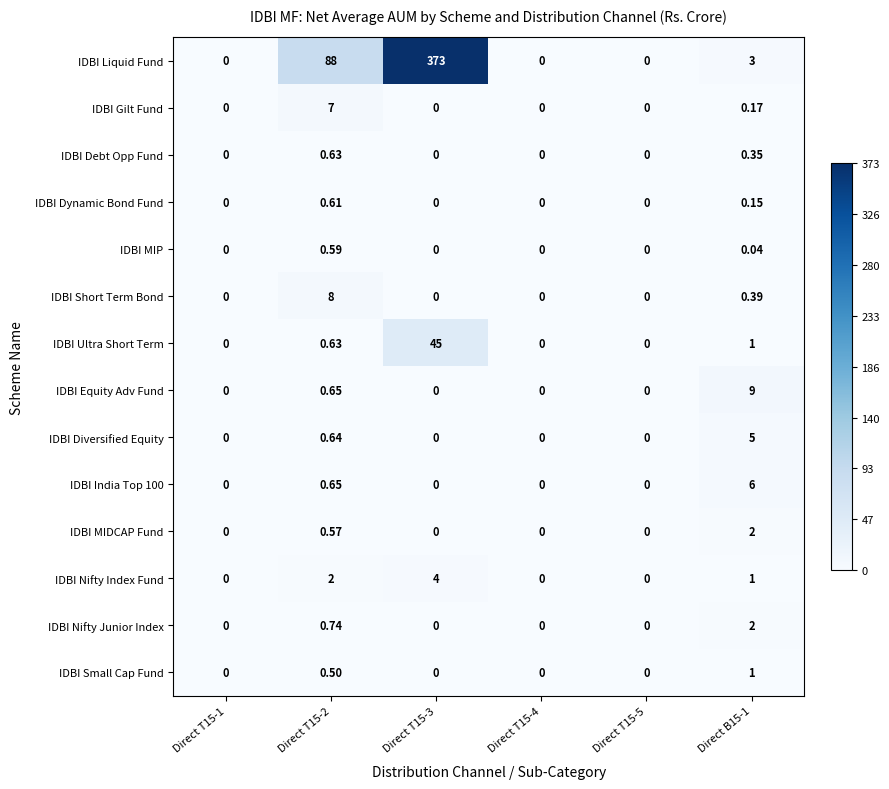

Which series has the widest spread of values?

IDBI Liquid Fund